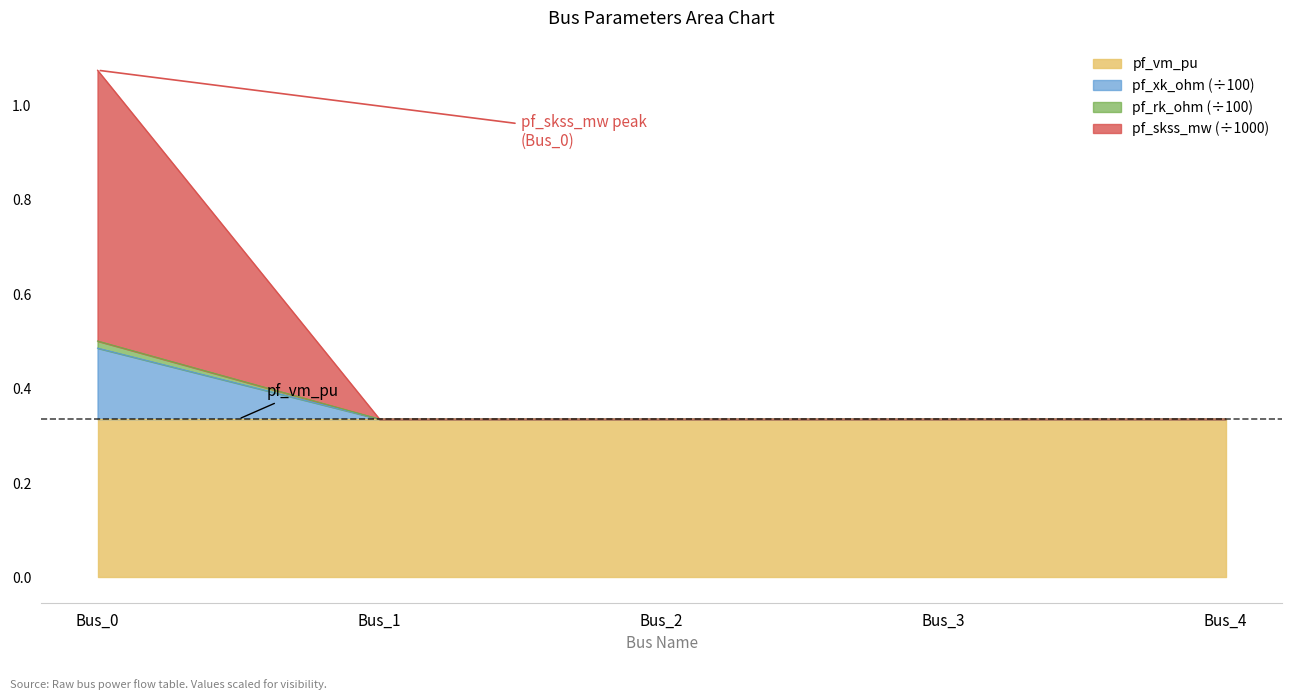

Does the chart have visible grid lines?

No